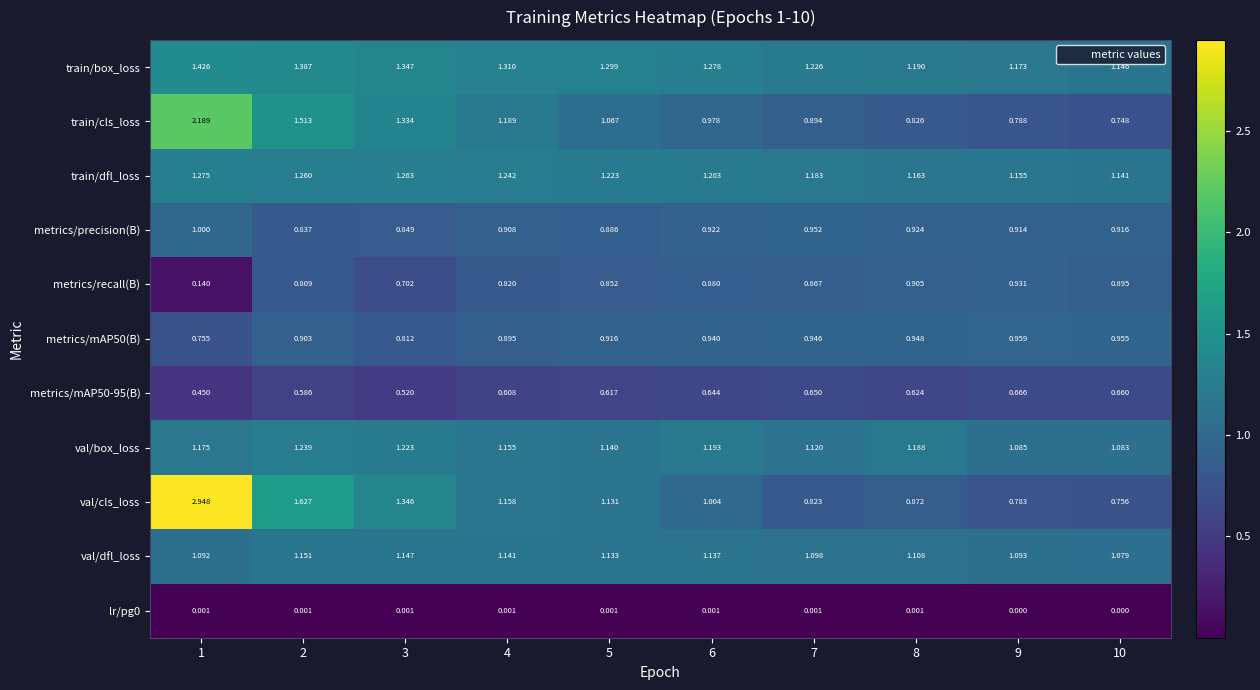

Which series has the largest range (max minus min)?

val/cls_loss